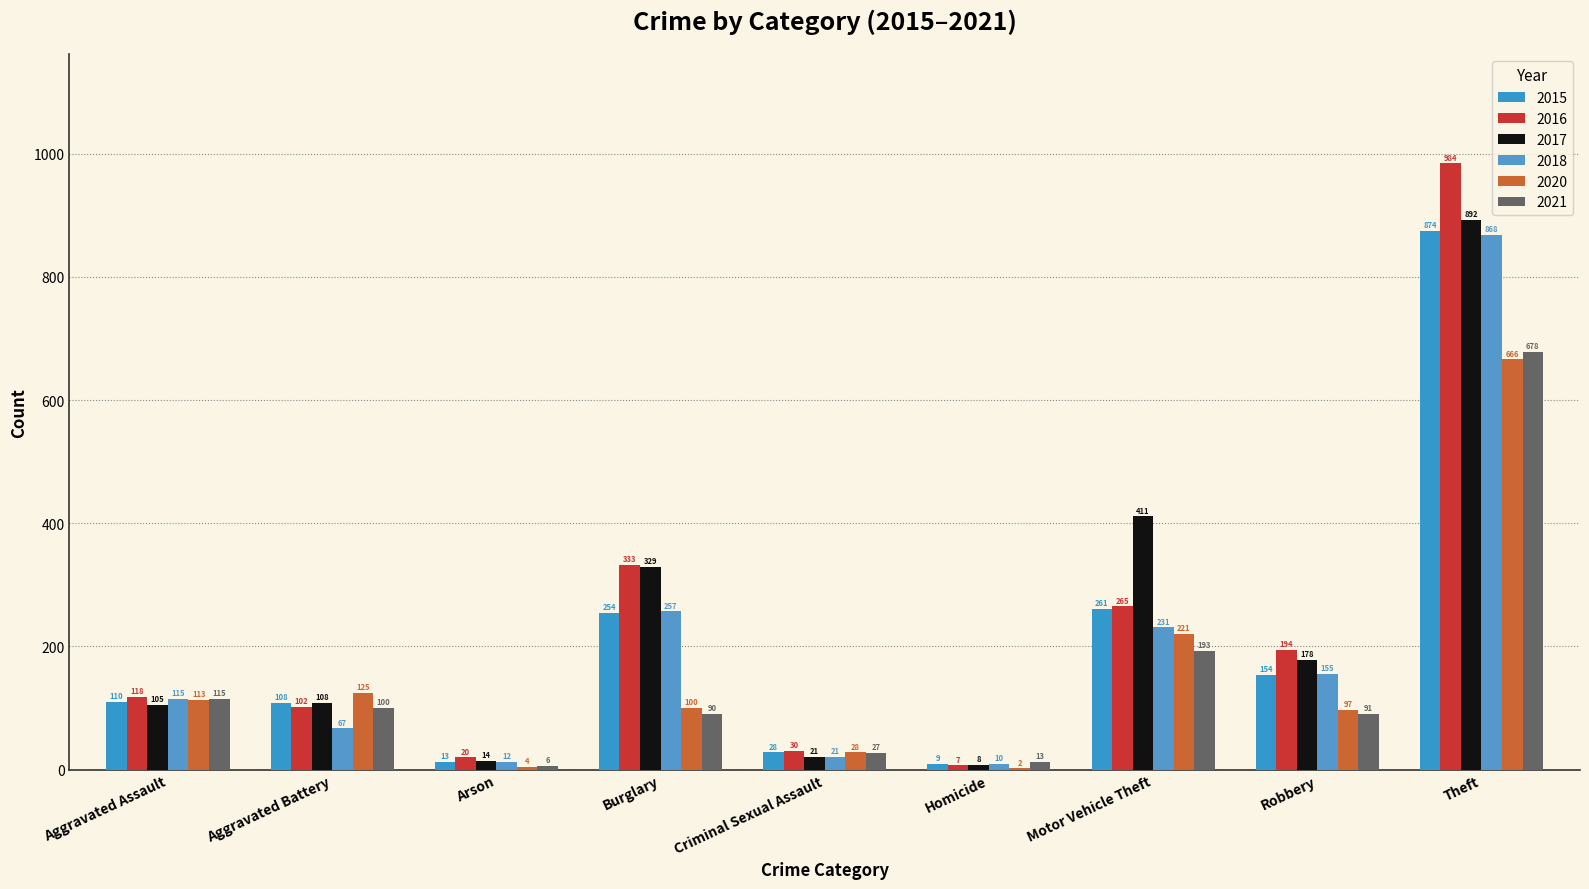

What position from the right is Motor Vehicle Theft?

3